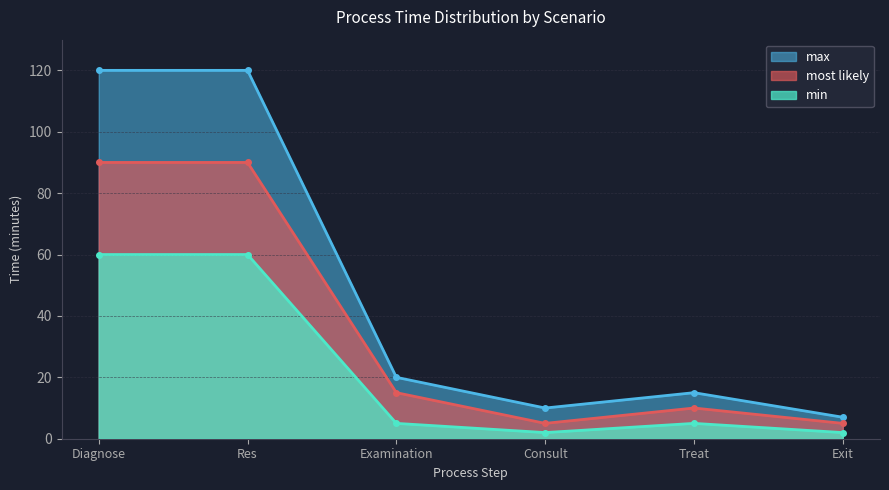

What is the maximum value shown in the chart?

120